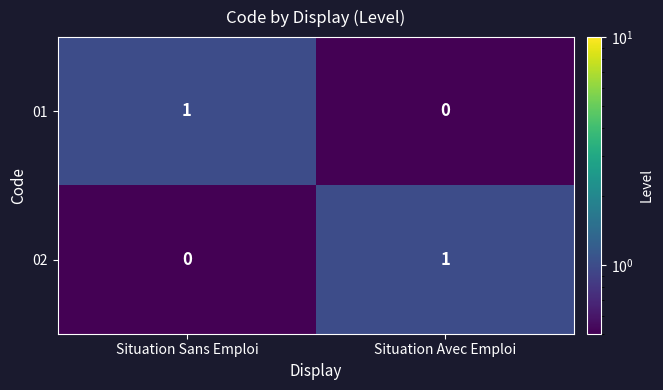

Reading left to right, extract all data points from this chart.

01: Situation Sans Emploi=1	Situation Avec Emploi=0
02: Situation Sans Emploi=0	Situation Avec Emploi=1